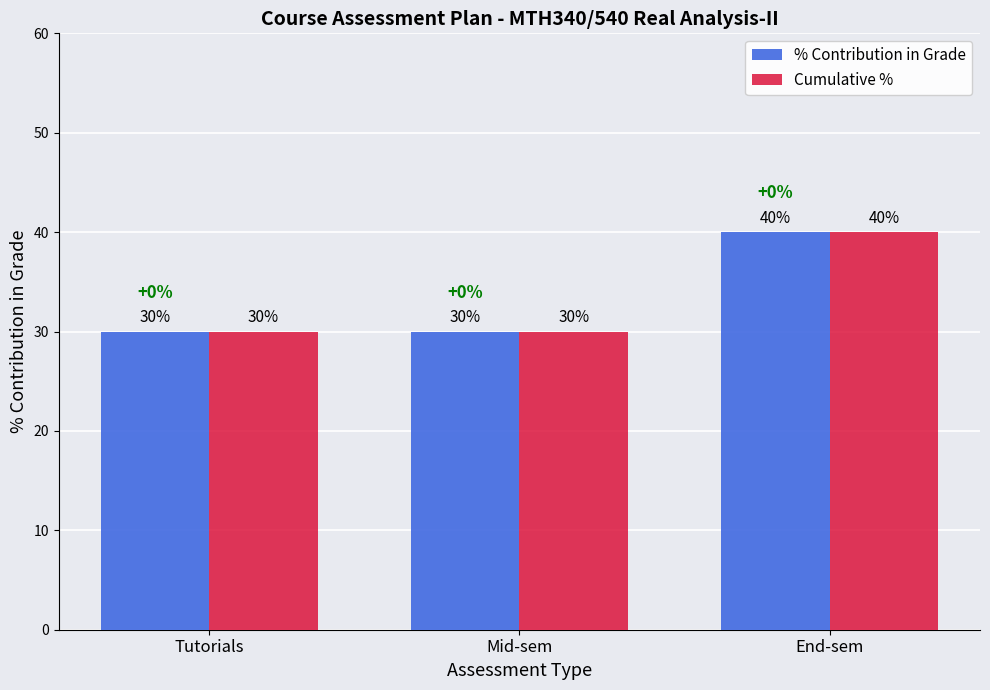

What is the label of the 3rd bar from the right?

Tutorials